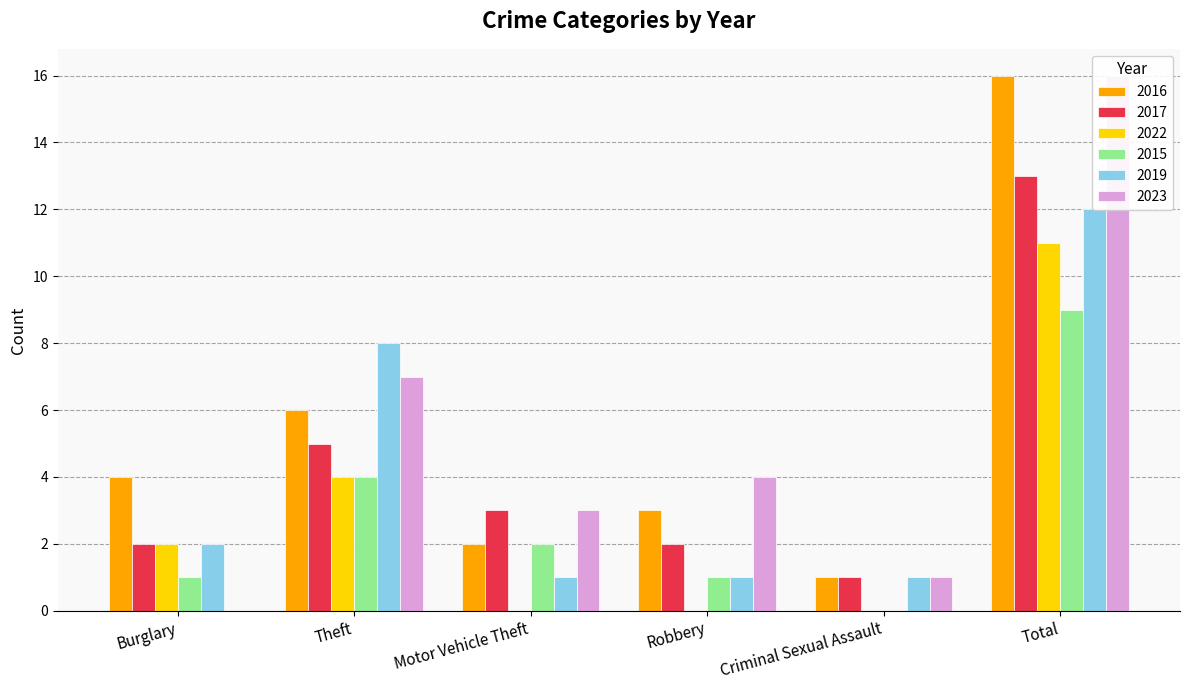

At which label is 2015 closest to 4?

Theft